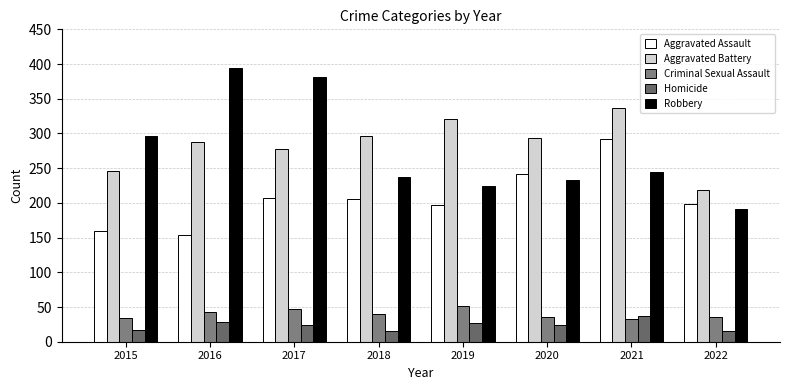

Are the bars grouped side by side (vs. stacked)?

Yes